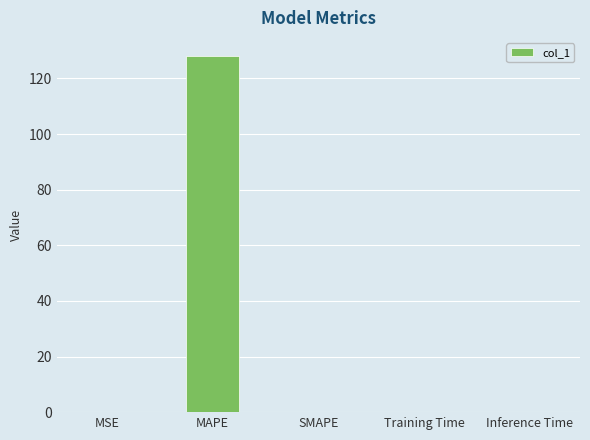

The chart shows a value of 0.0 at Training Time. True or false?

True